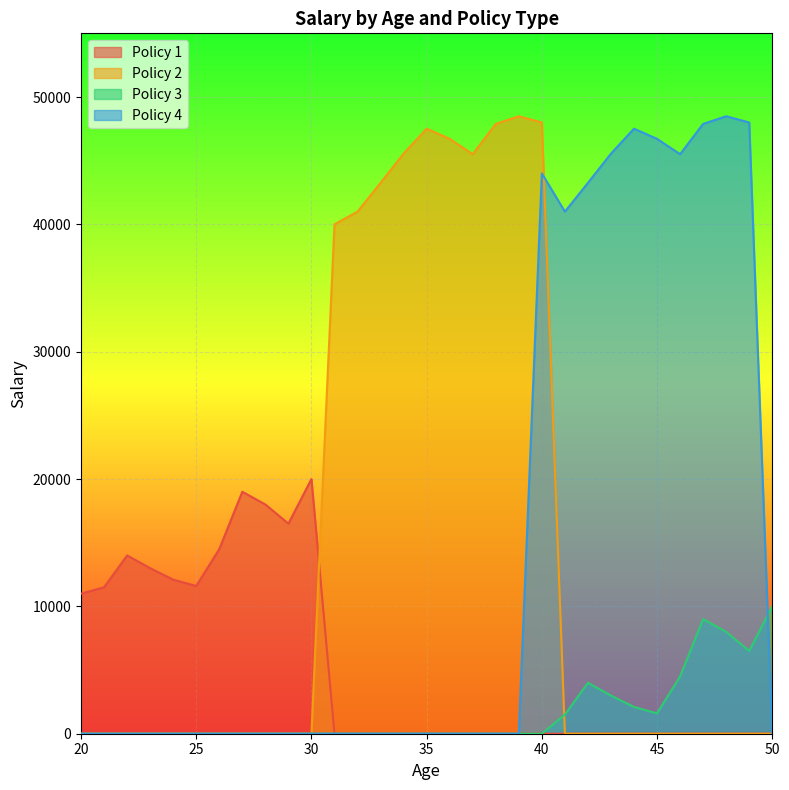

At which category is the sum across all series the highest?

40